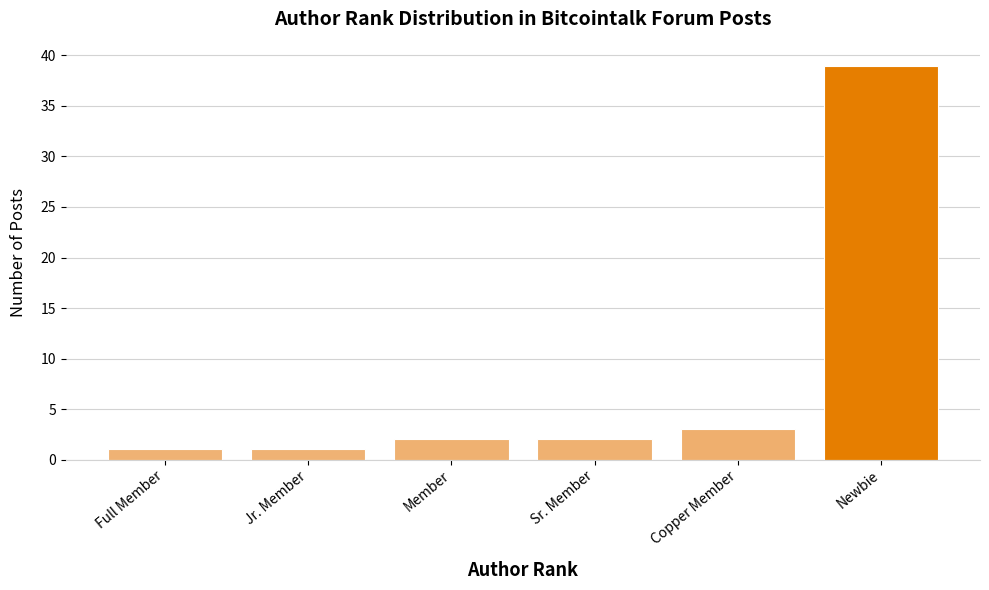

What is the difference between the values at Copper Member and Newbie?

36